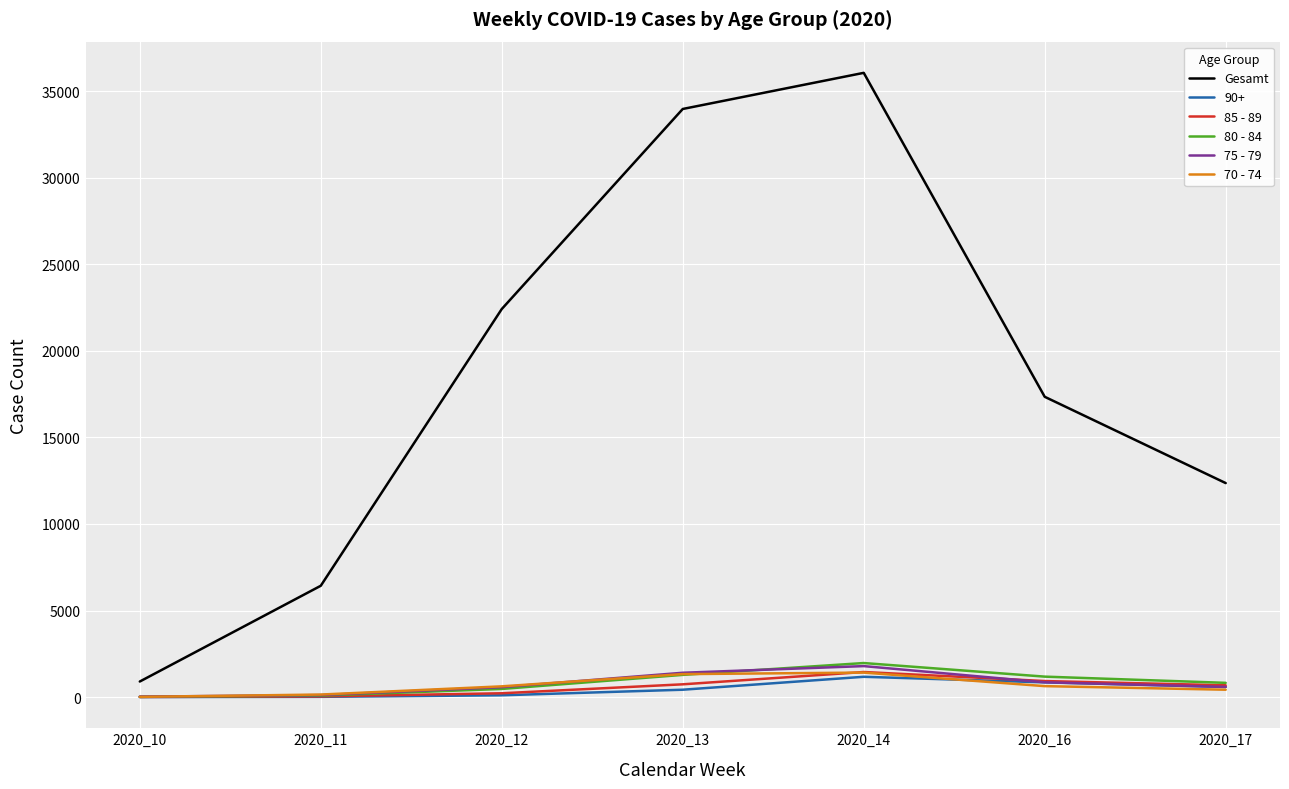

Is the value of 75 - 79 at 2020_16 greater than the value of 80 - 84 at 2020_10?

Yes